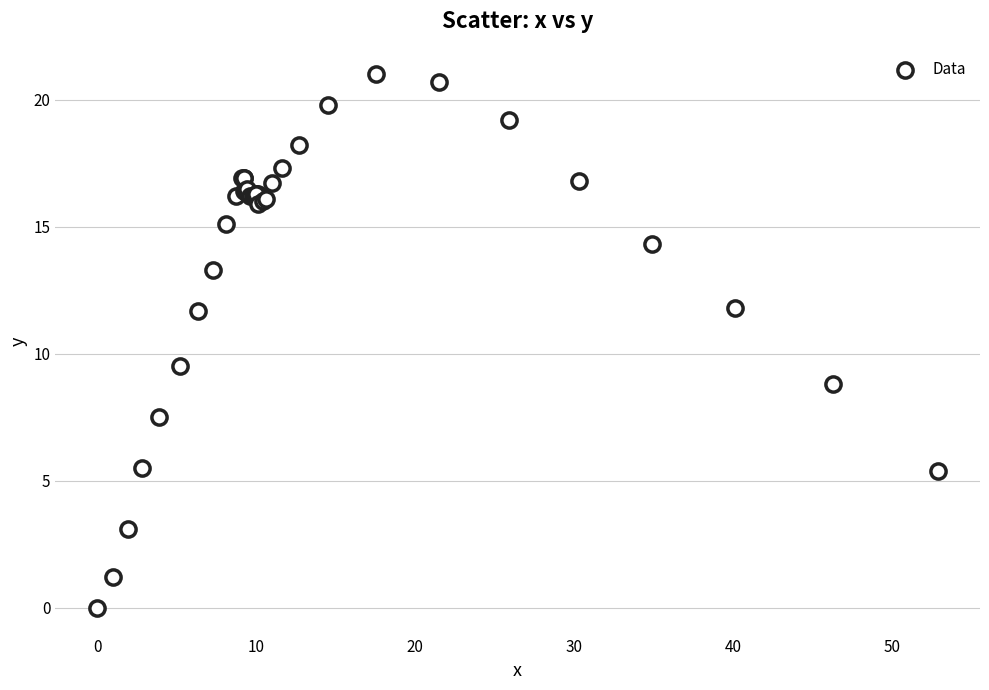

What Y value in the scatter plot is closest to 10?

9.5